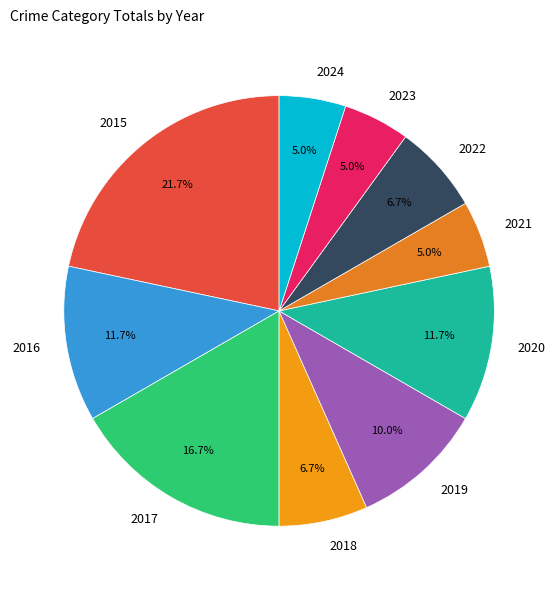

To the nearest percent, what is the combined percentage of 2018 and 2017?

23%